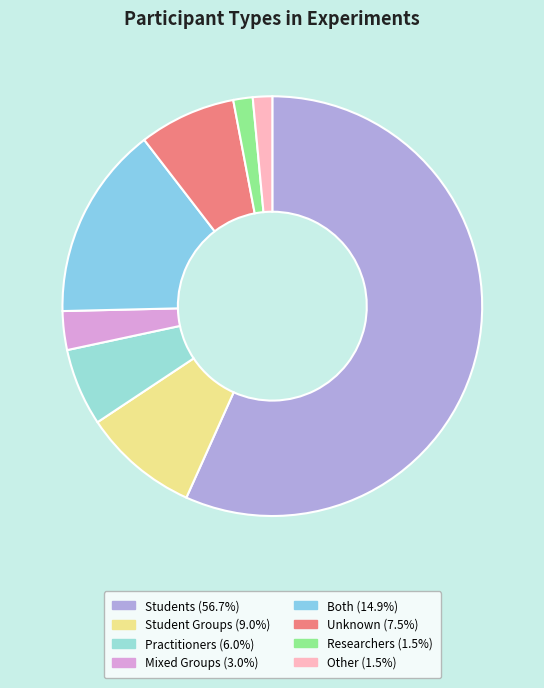

What is the majority slice?

Students